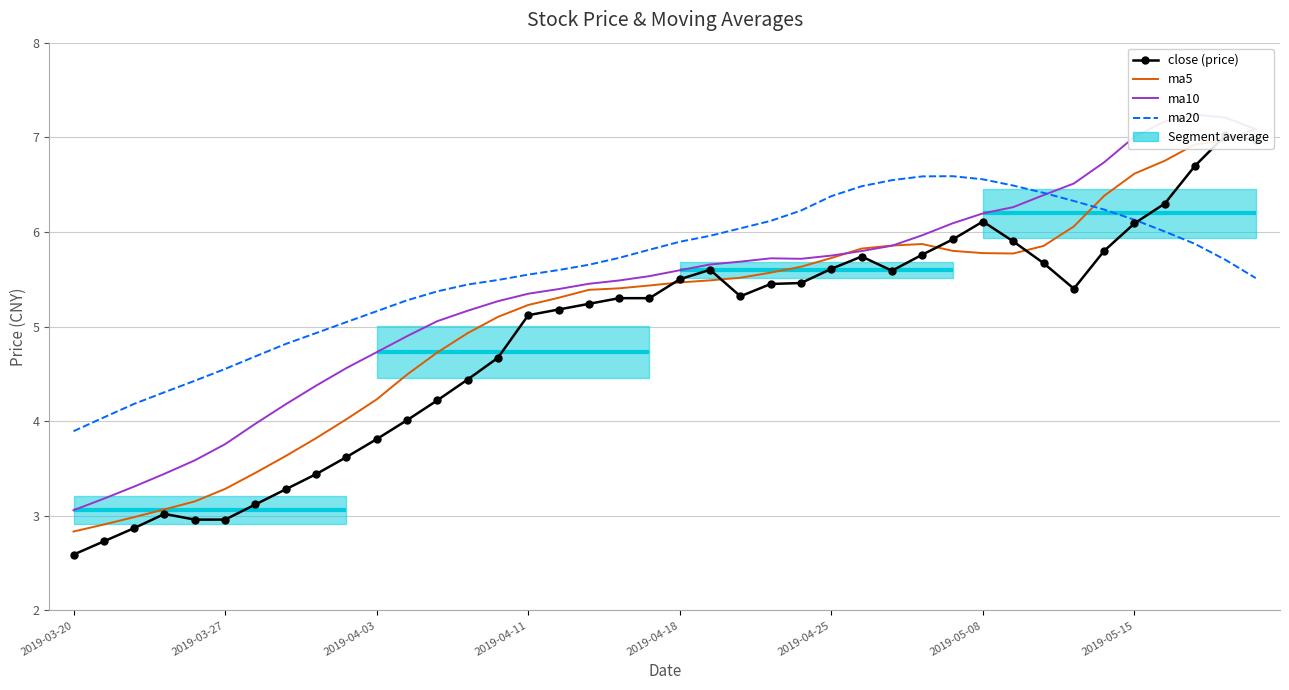

What are all the series names shown in the legend?

close (price), ma5, ma10, ma20